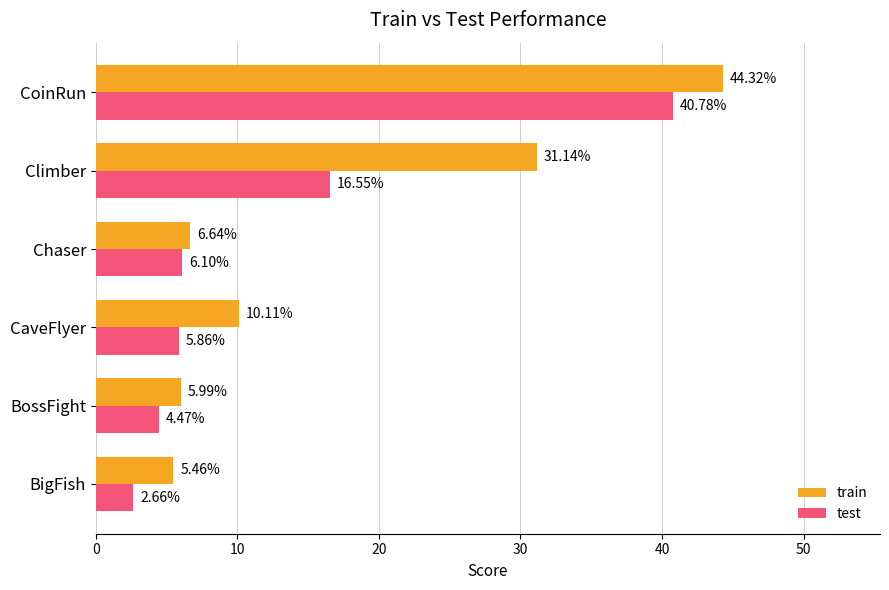

What is the total value across all series at CoinRun?

85.1